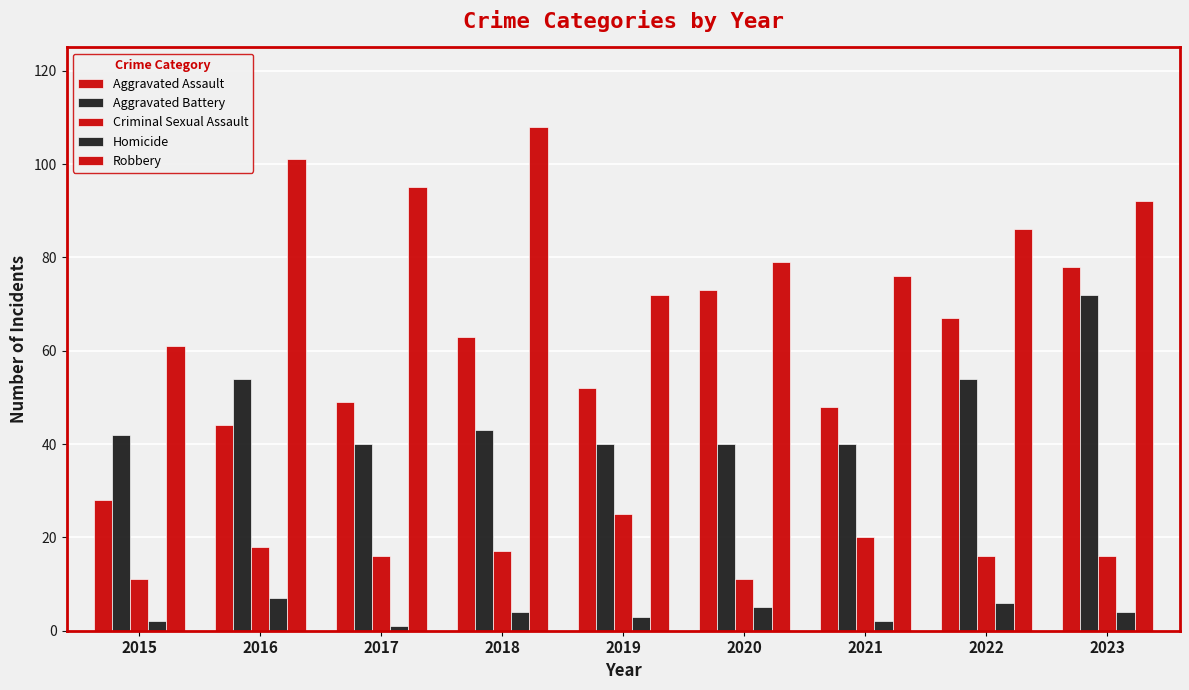

At which label is Criminal Sexual Assault closest to 18?

2016